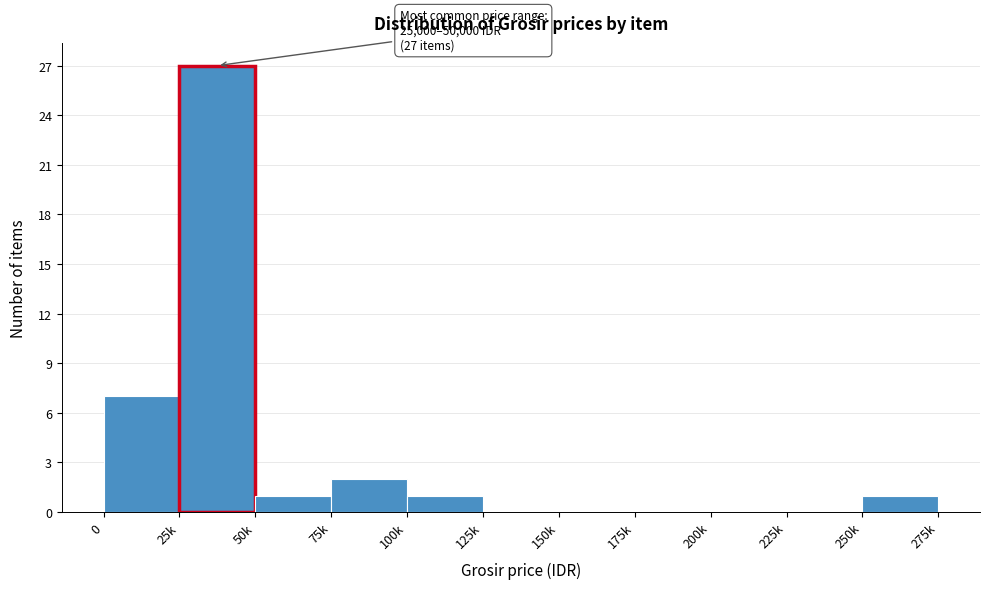

Reading right to left, list all the values displayed in this chart.

250k=1	225k=0	200k=0	175k=0	150k=0	125k=0	100k=1	75k=2	50k=1	25k=27	0=7